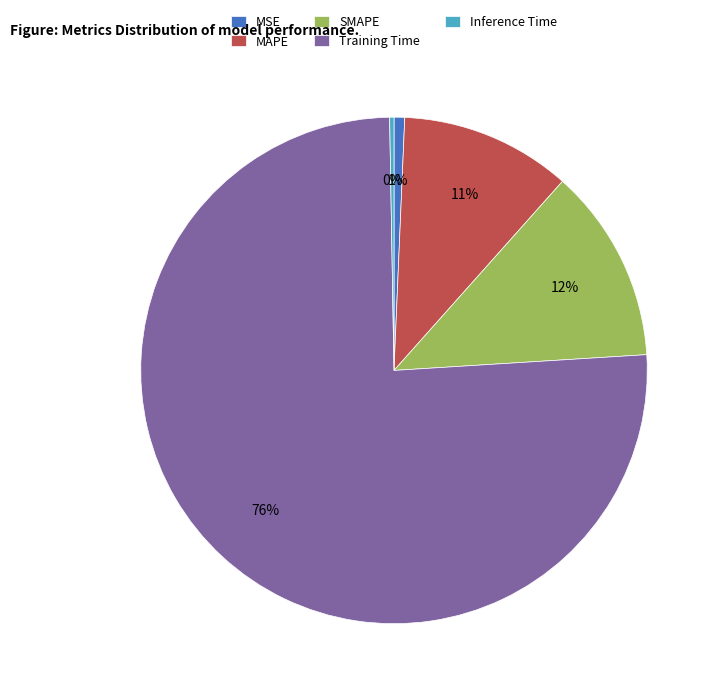

What is the largest slice in the pie chart?

Training Time